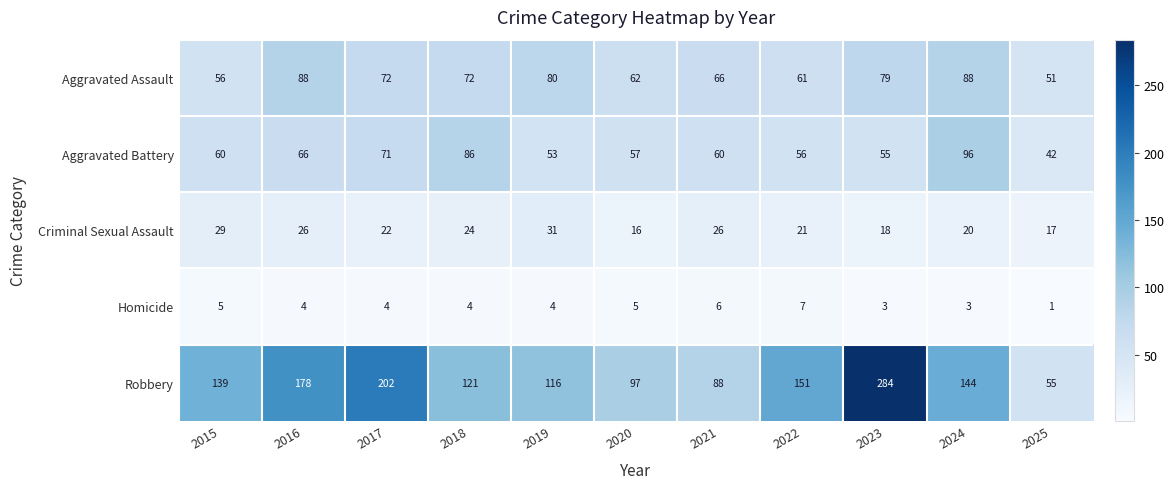

The value of Aggravated Battery at 2023 is 55. True or false?

True